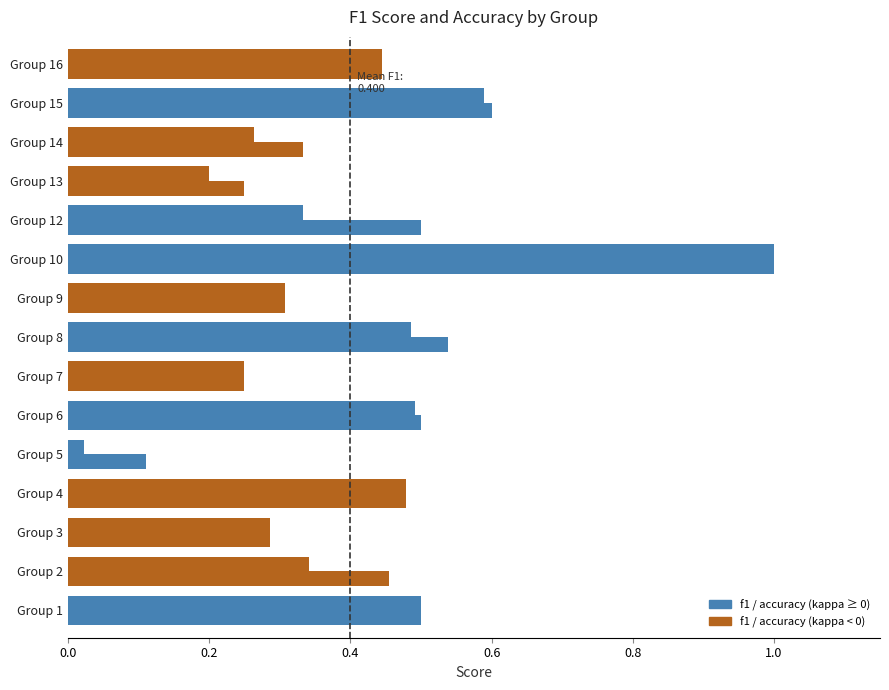

How many data points does each series have?

15